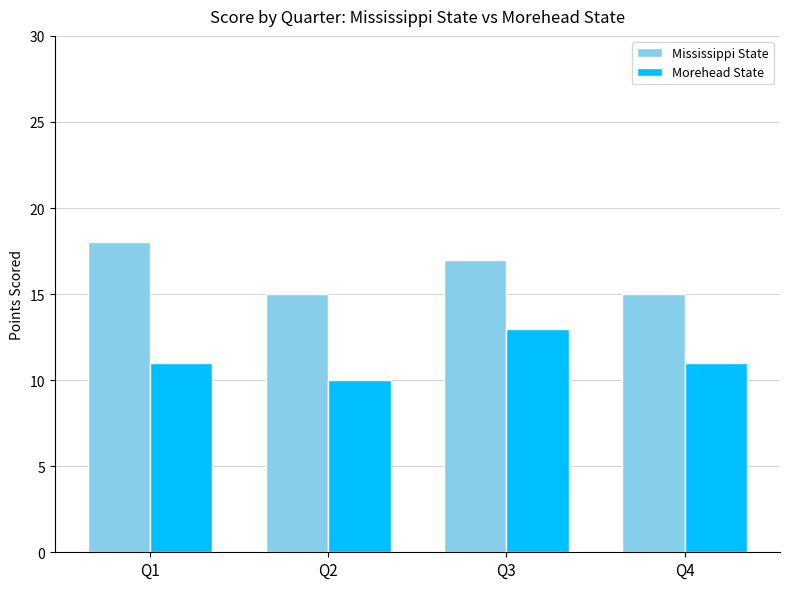

What is the smallest value displayed?

10